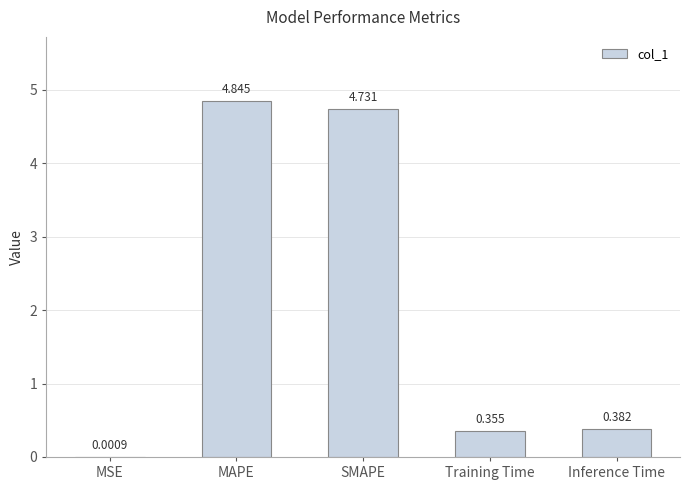

Which label corresponds to the largest value in the chart?

MAPE